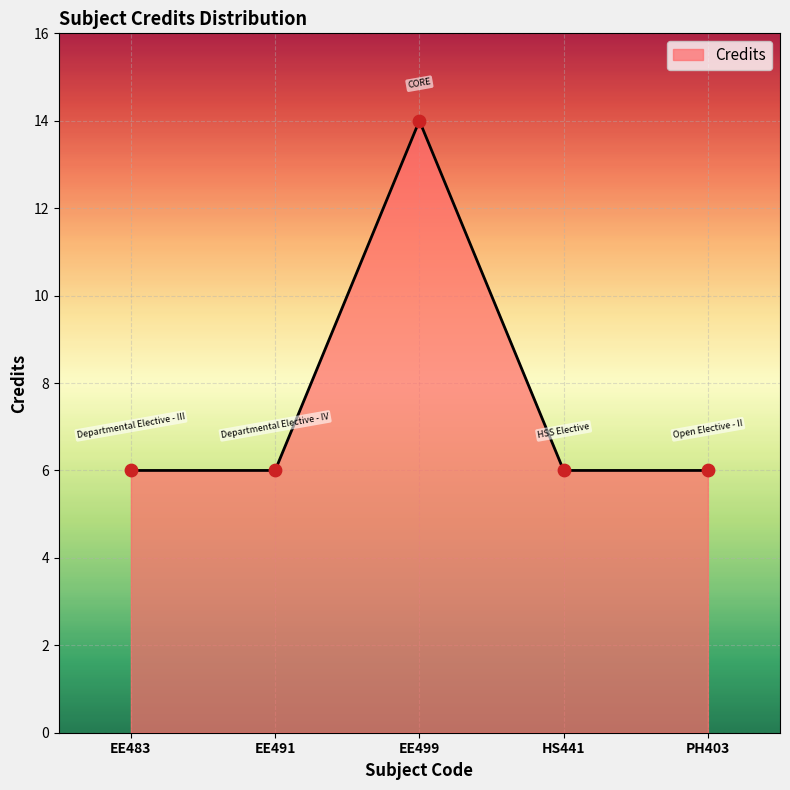

What is the change in value from EE499 to HS441?

-8